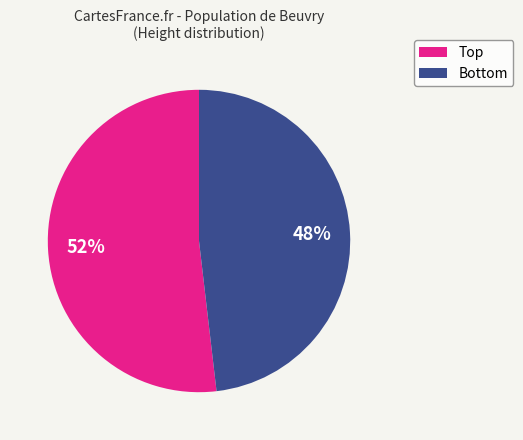

Is there a majority slice in this chart?

Yes